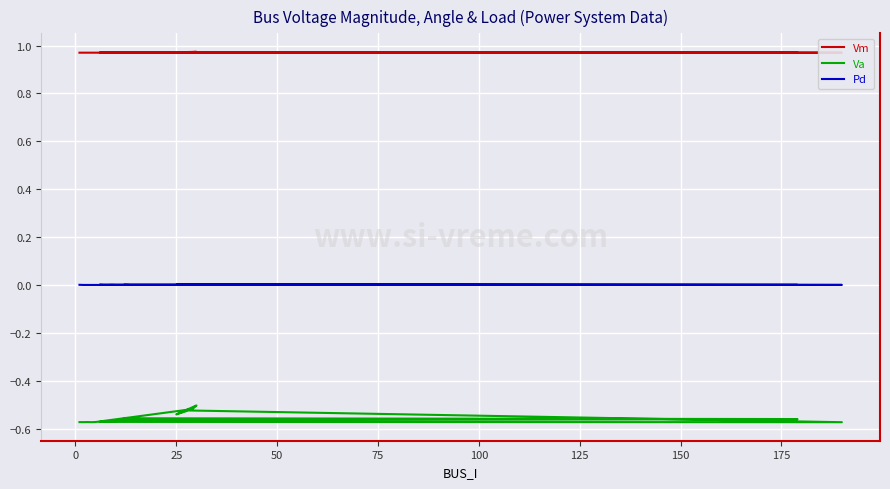

Is the value of Va at 100 greater than the value of Pd at 175?

No